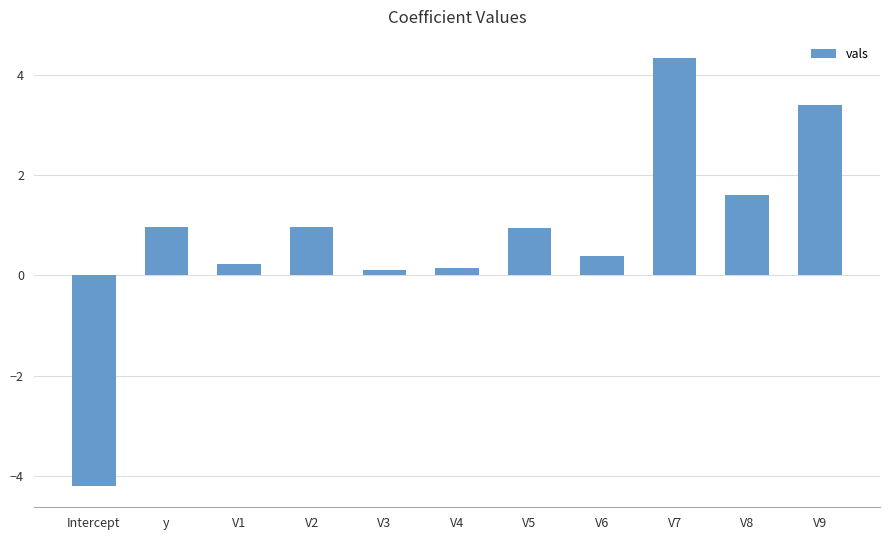

Which has a higher value, V3 or V9?

V9